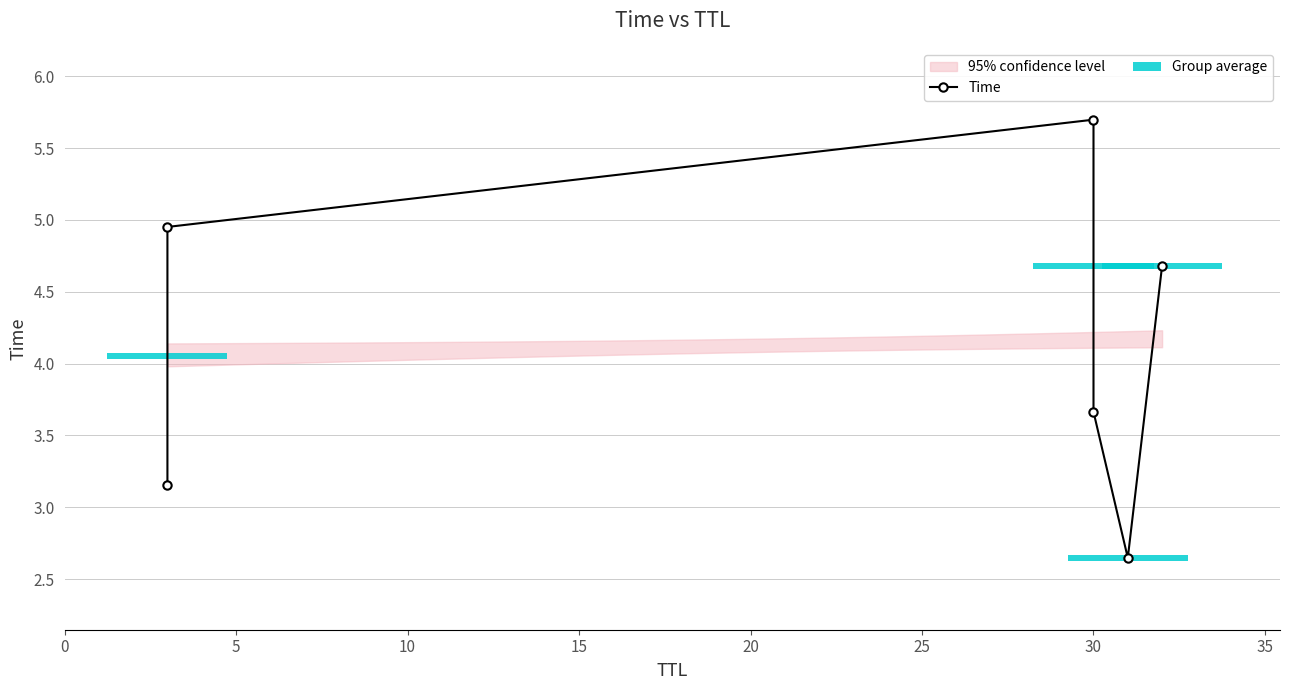

What is the sum of all values?

24.8